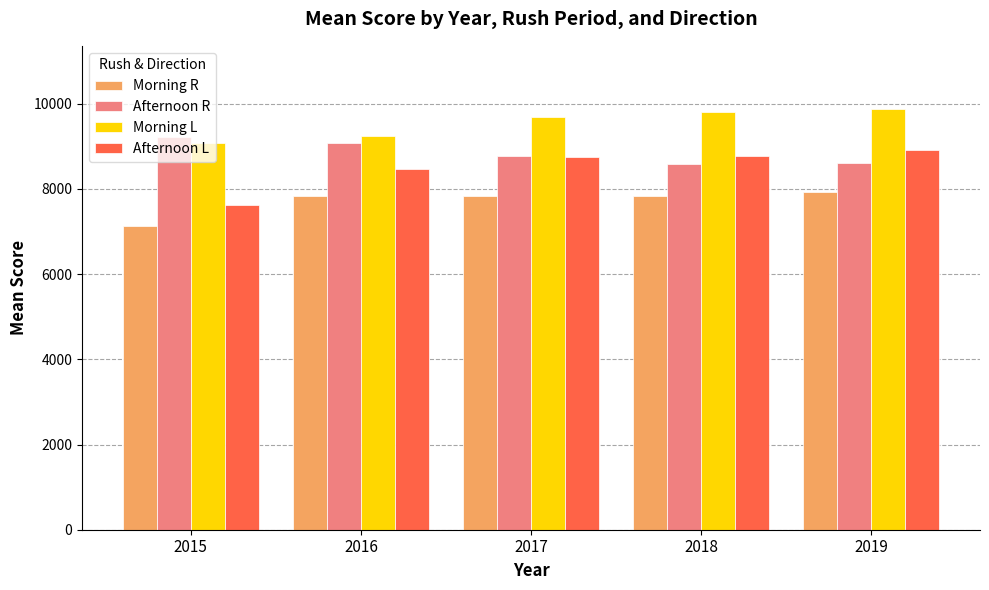

Where does the Morning R series first go above 7842?

2016